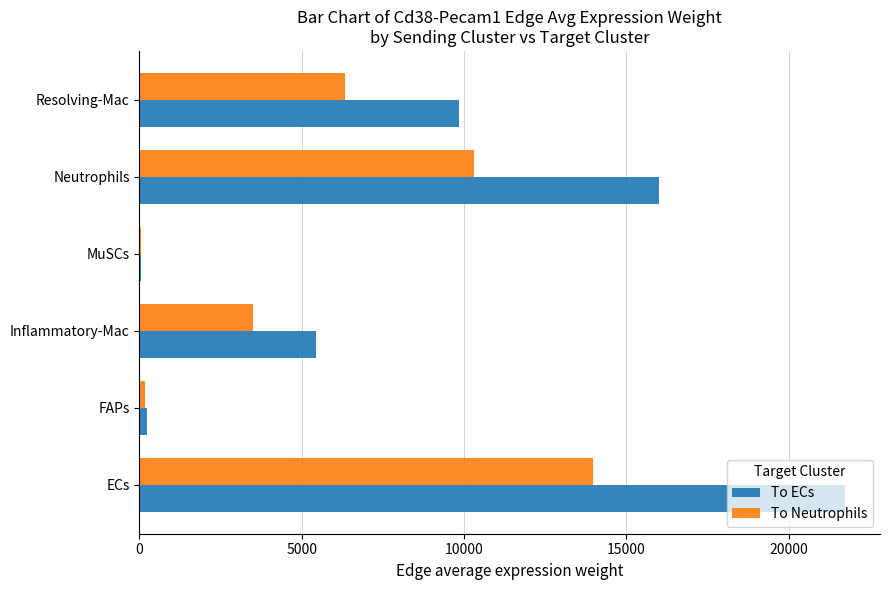

The To ECs series shows 21724.5 at ECs. True or false?

True